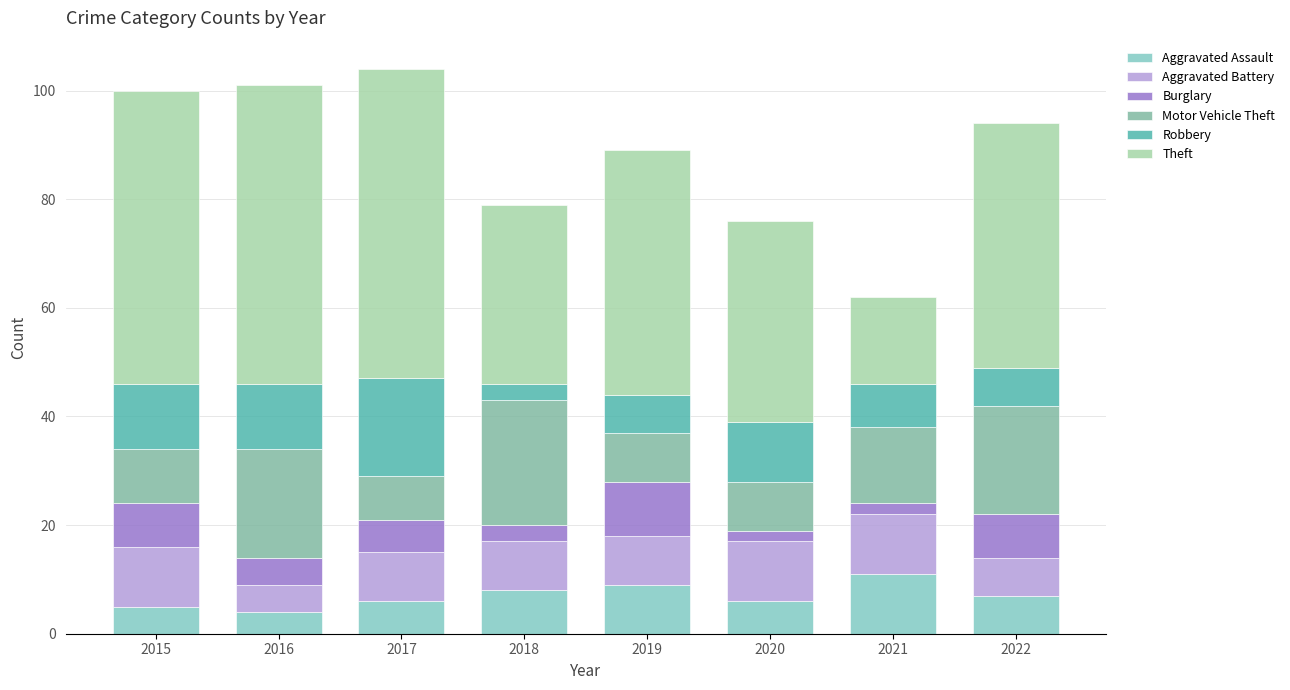

Does the chart contain stacked bars?

Yes